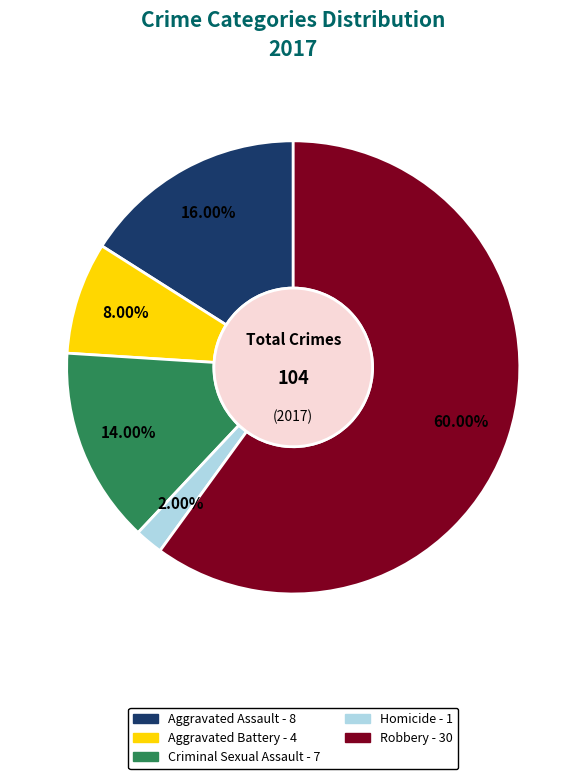

Does any single category account for the majority?

Yes